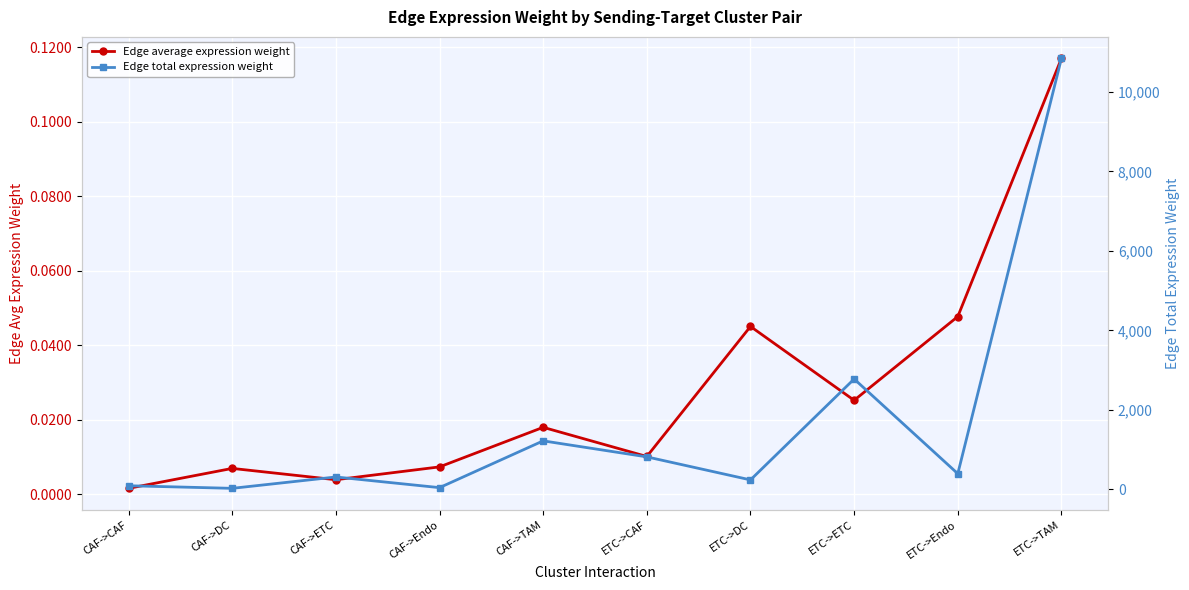

True or false: Edge average expression weight and Edge total expression weight cross at least once.

False